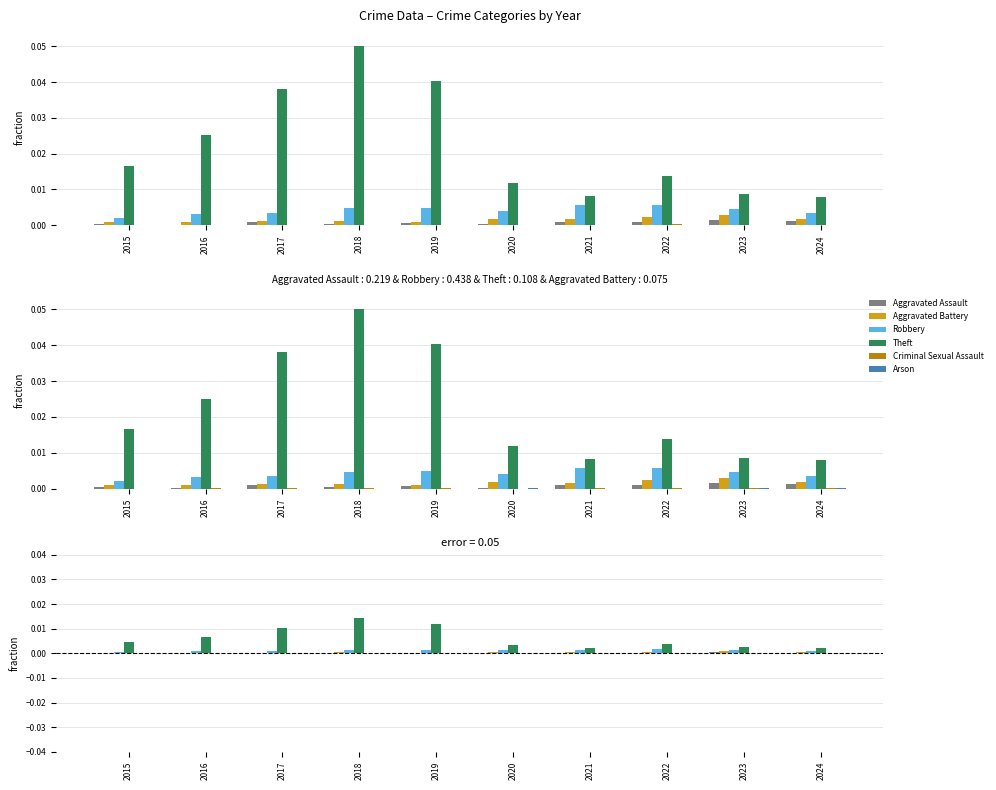

Rank the series by their maximum value, from highest to lowest.

Theft, Robbery, Aggravated Battery, Aggravated Assault, Criminal Sexual Assault, Arson